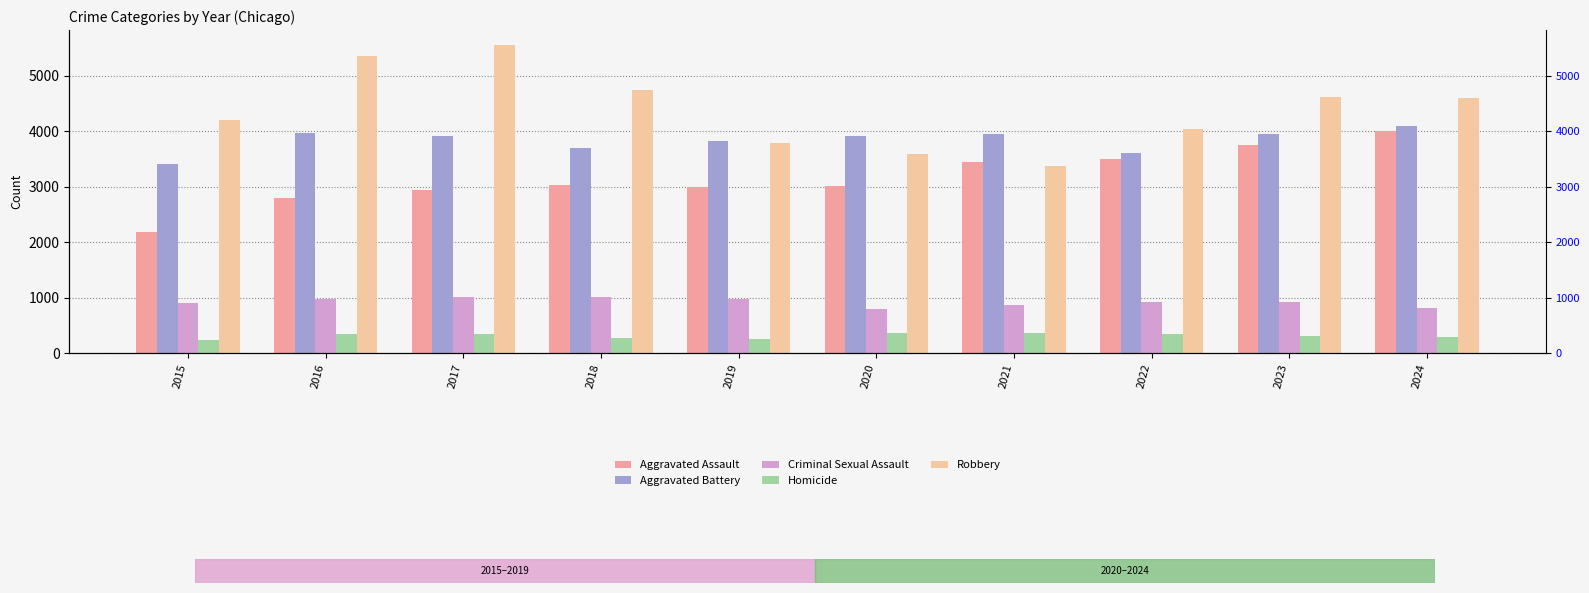

What is the sum of all Homicide values?

3147